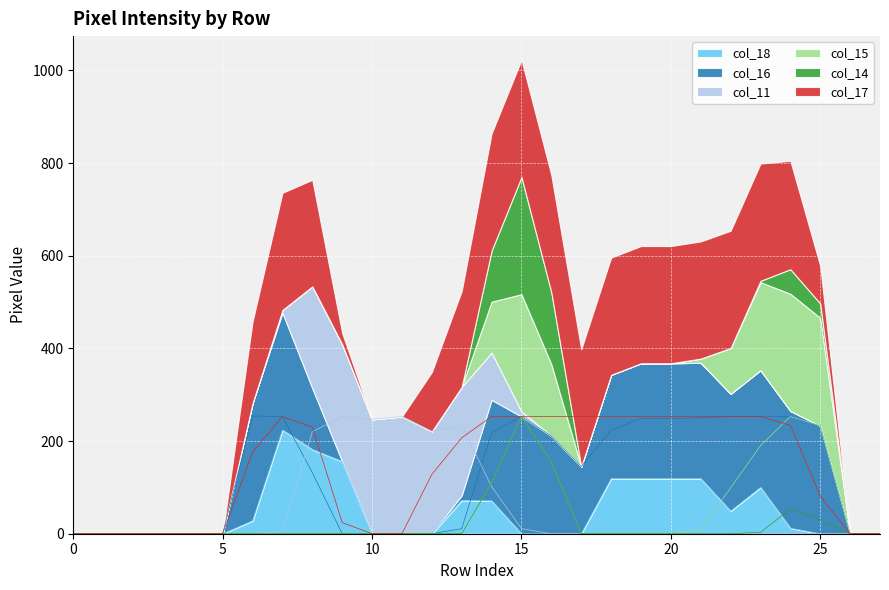

The value of col_18 at 5 is 0. True or false?

True